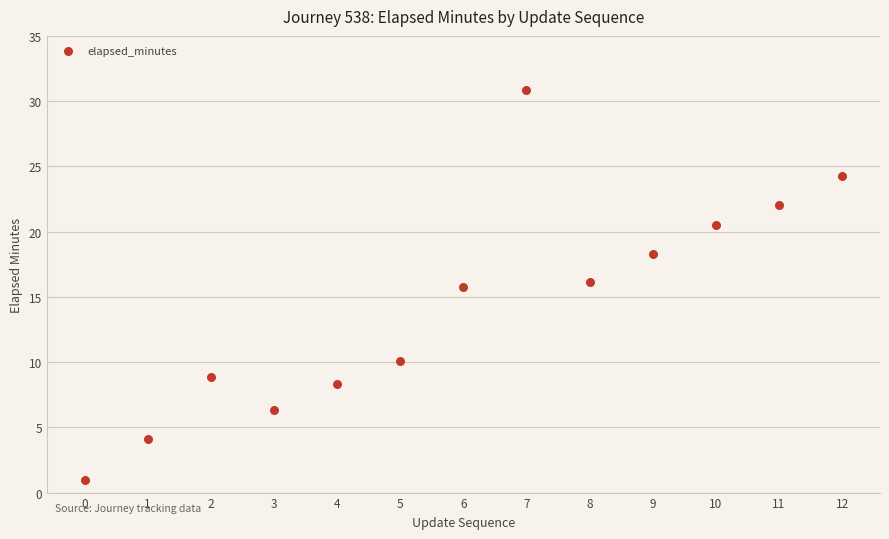

What Y value in the scatter plot is closest to 15?

15.8